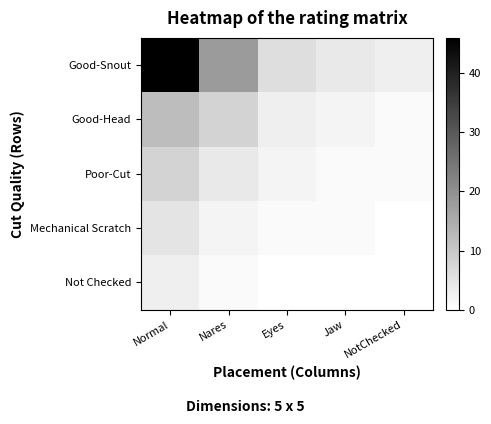

Which series has the widest spread of values?

Good-Snout